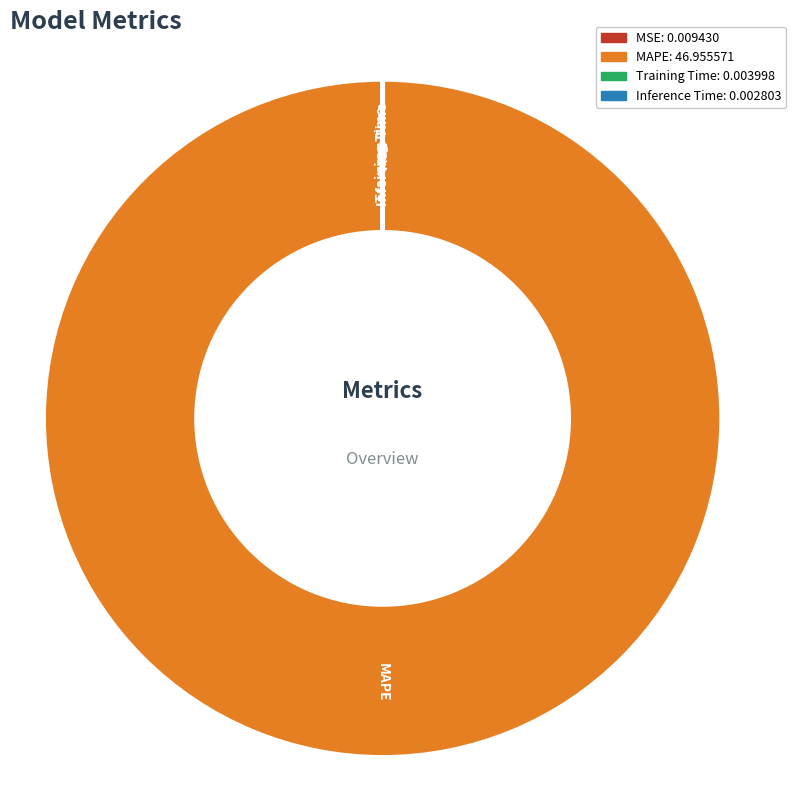

Does MAPE represent more than half of the total?

Yes